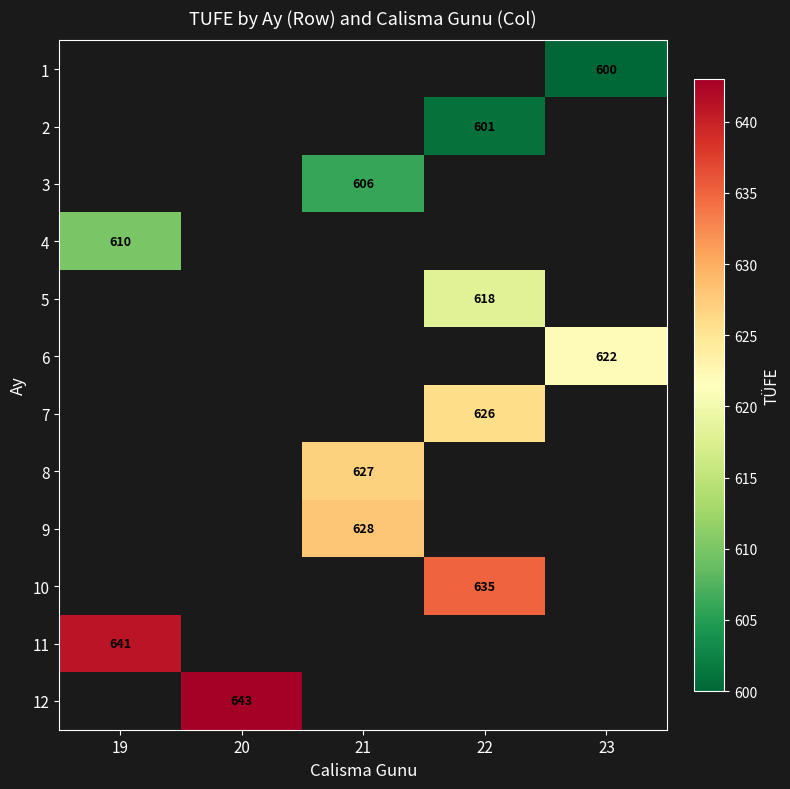

True or false: 5 has a value of 618 at 22.

True